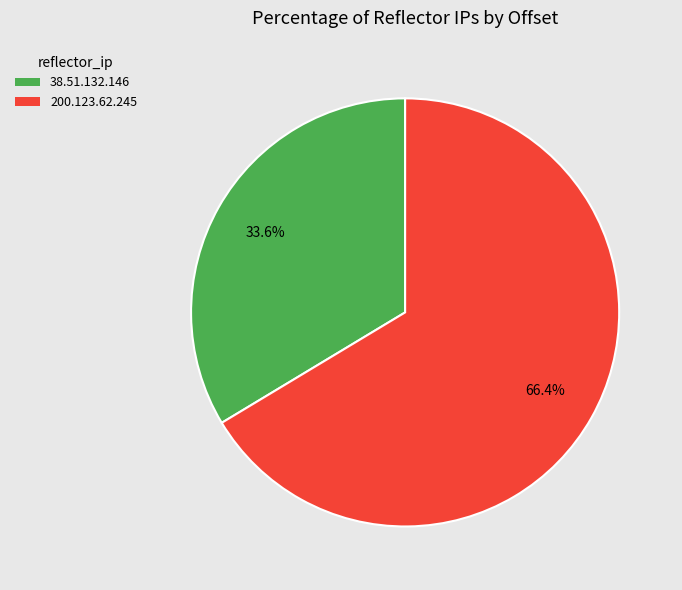

Which category has the smallest portion of the pie?

38.51.132.146